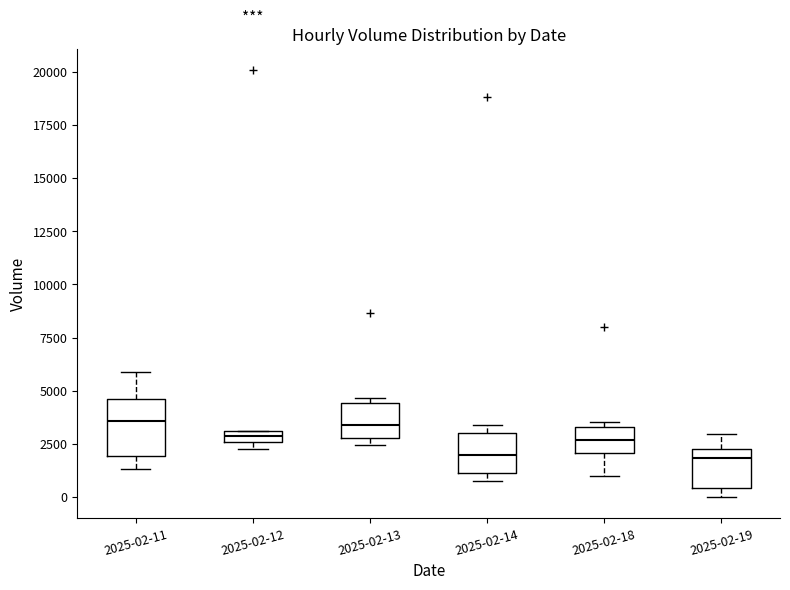

Where is the upper edge of the box for 2025-02-14 on the y-axis? The values are not printed on the chart, so give them approximately, as read against the axis.

3000